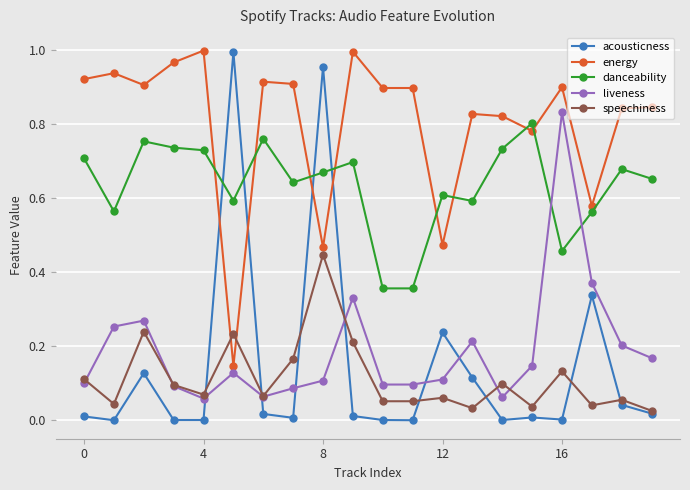

Which series has the largest total across all categories?

energy